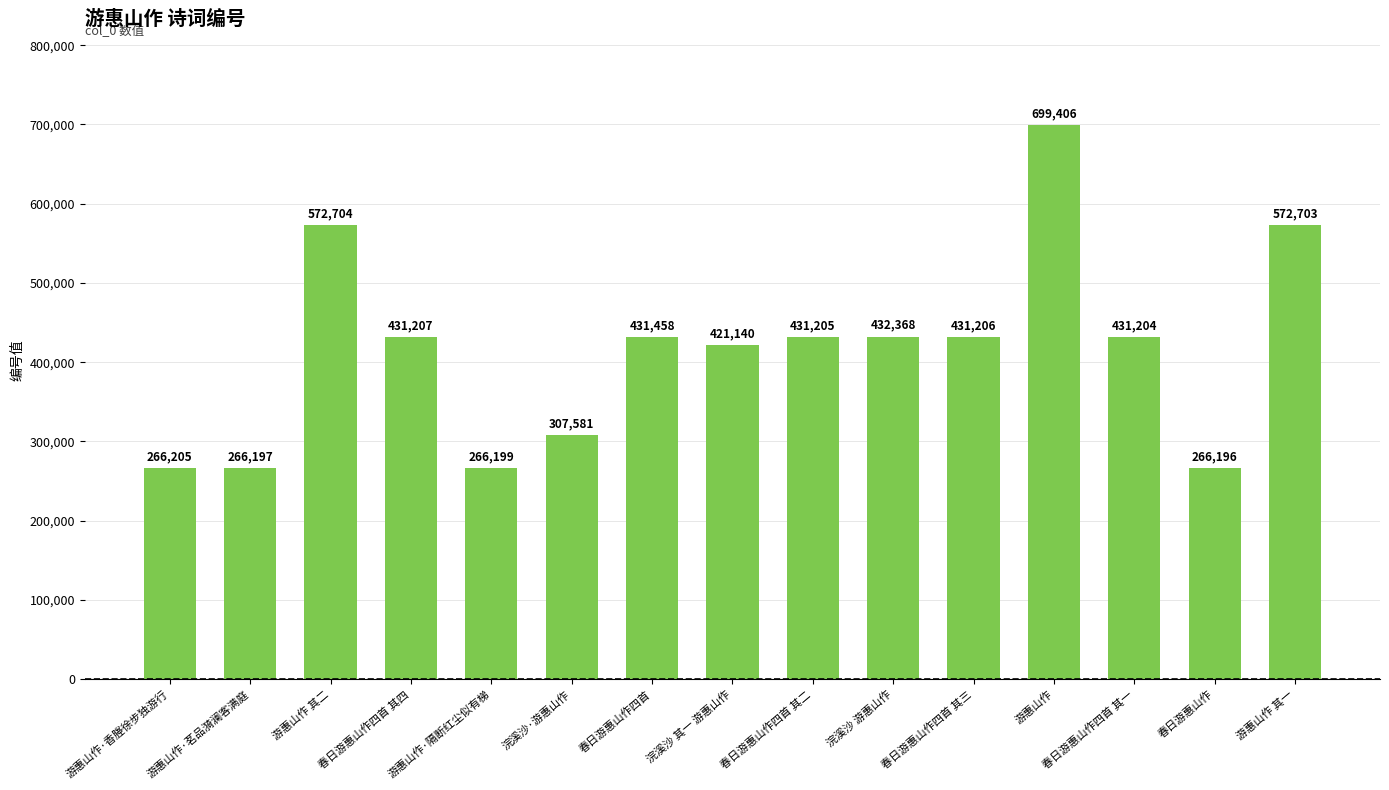

What is the label of the 7th bar from the right?

春日游惠山作四首 其二